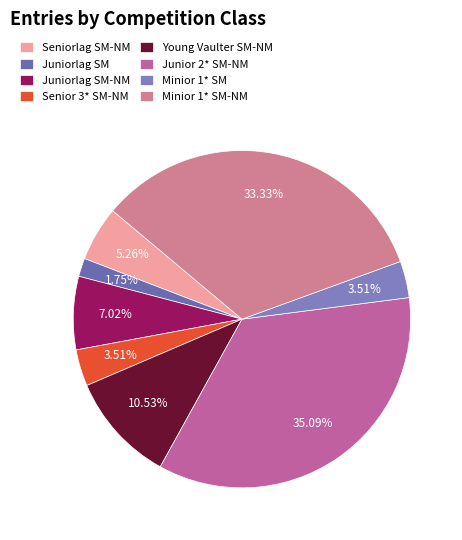

How many slices are in this pie chart?

8